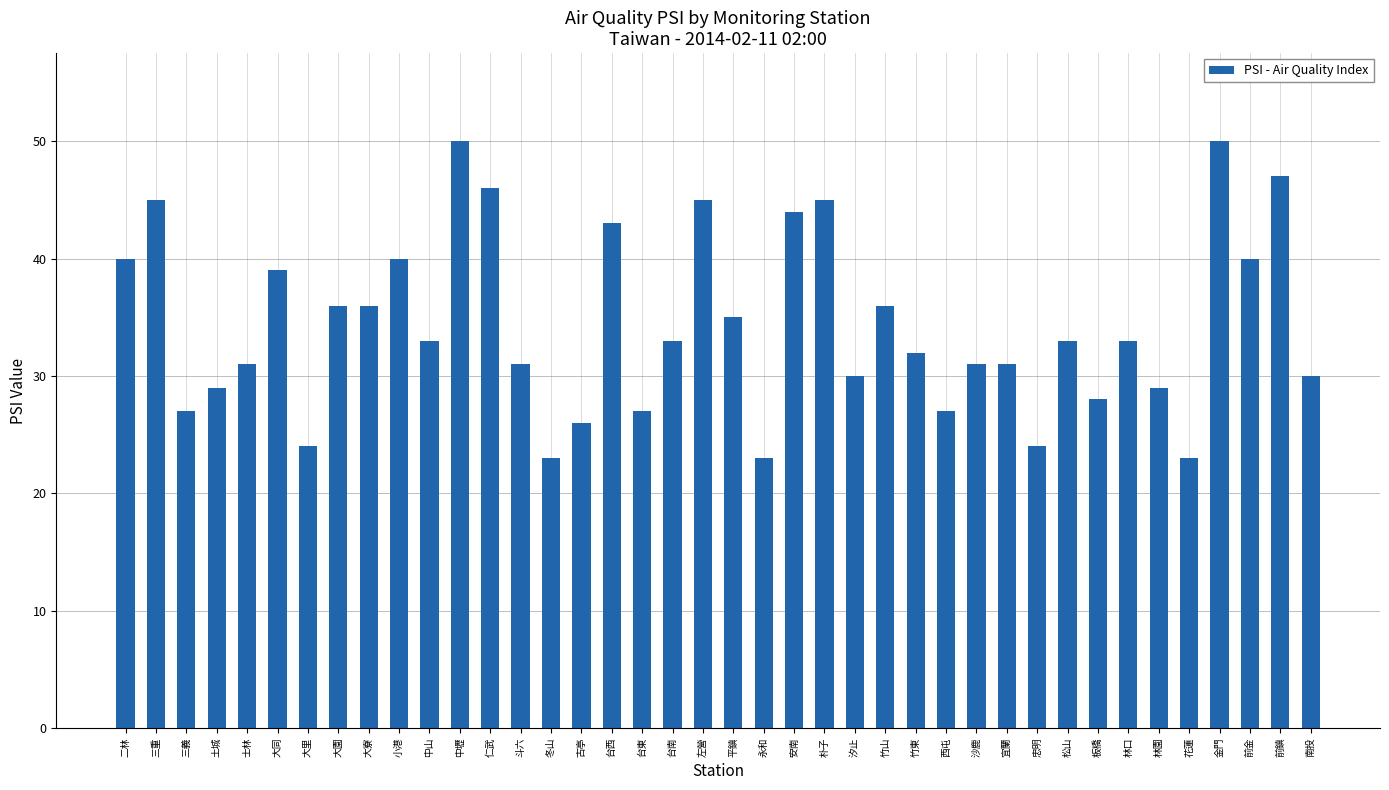

What is the greatest value displayed?

50